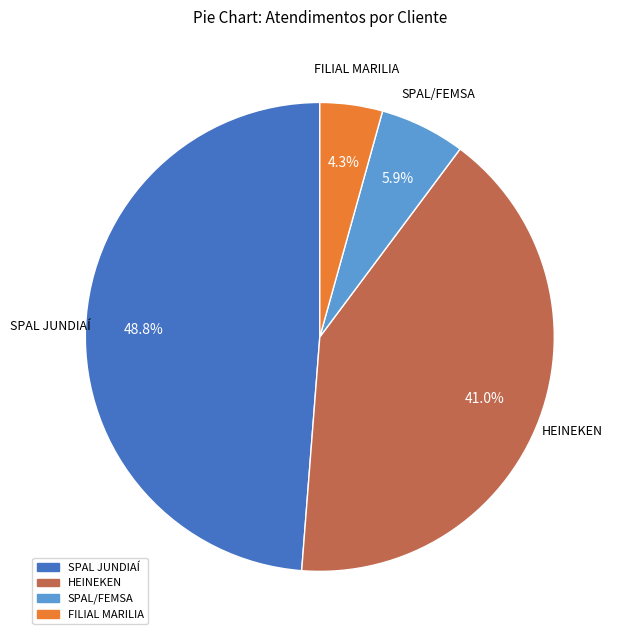

Is it true that SPAL/FEMSA is 6% of the pie?

True